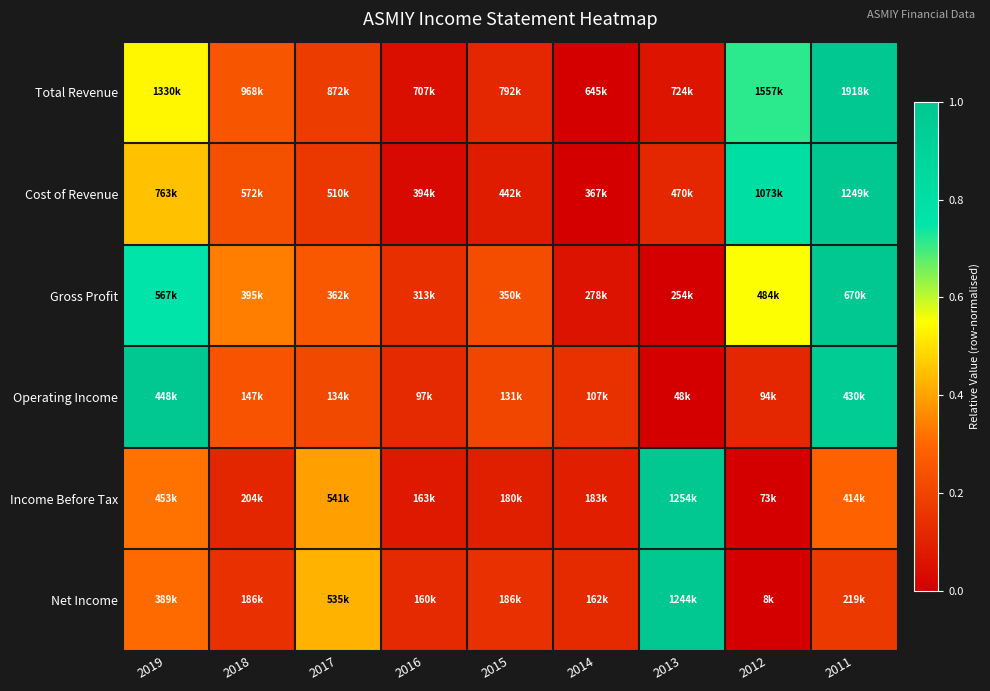

How many data points does each series have?

9